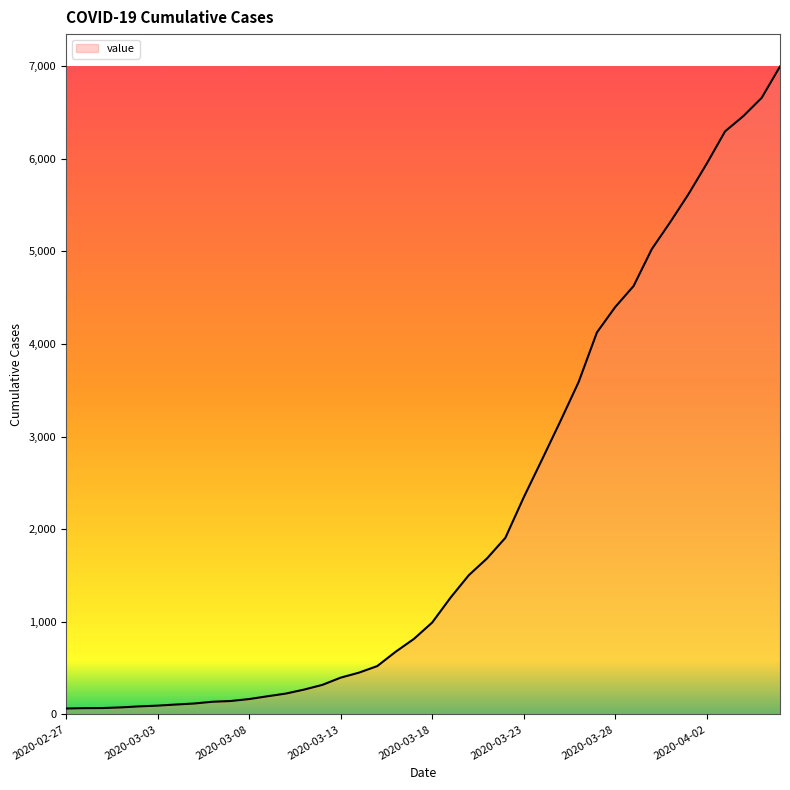

What is the maximum value shown in the chart?

6994